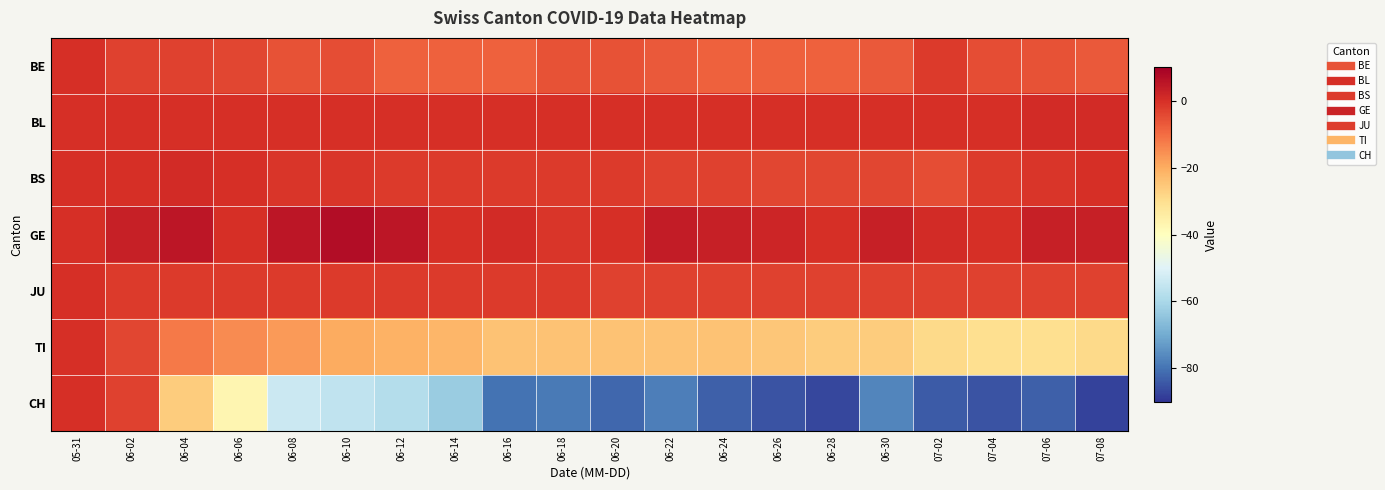

Which series has the widest spread of values?

CH